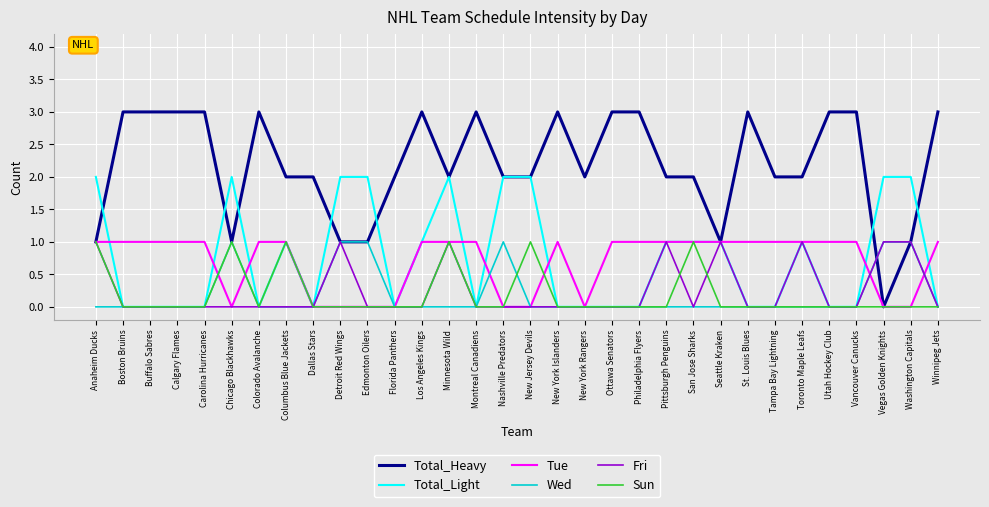

Does the chart display data point markers on the line(s)?

No